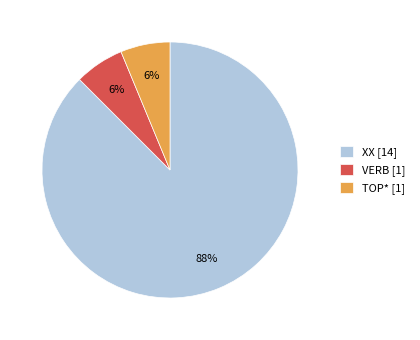

How many segments does this pie chart have?

3